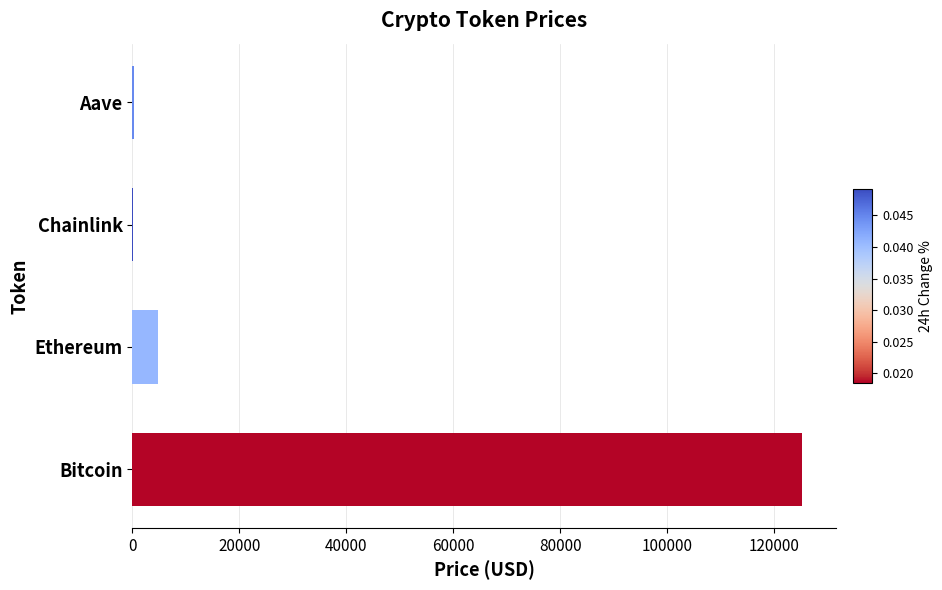

Count the number of categories in the chart.

4